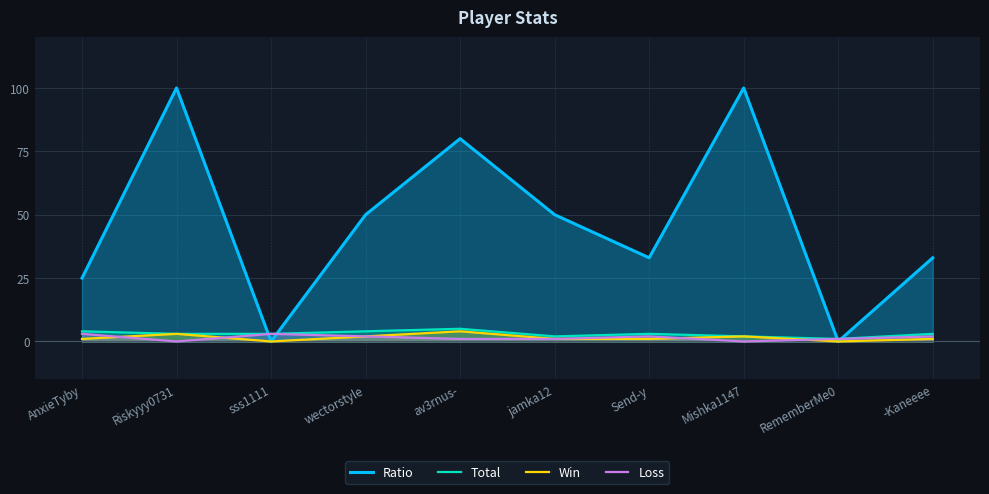

Which series has the largest range (max minus min)?

Ratio